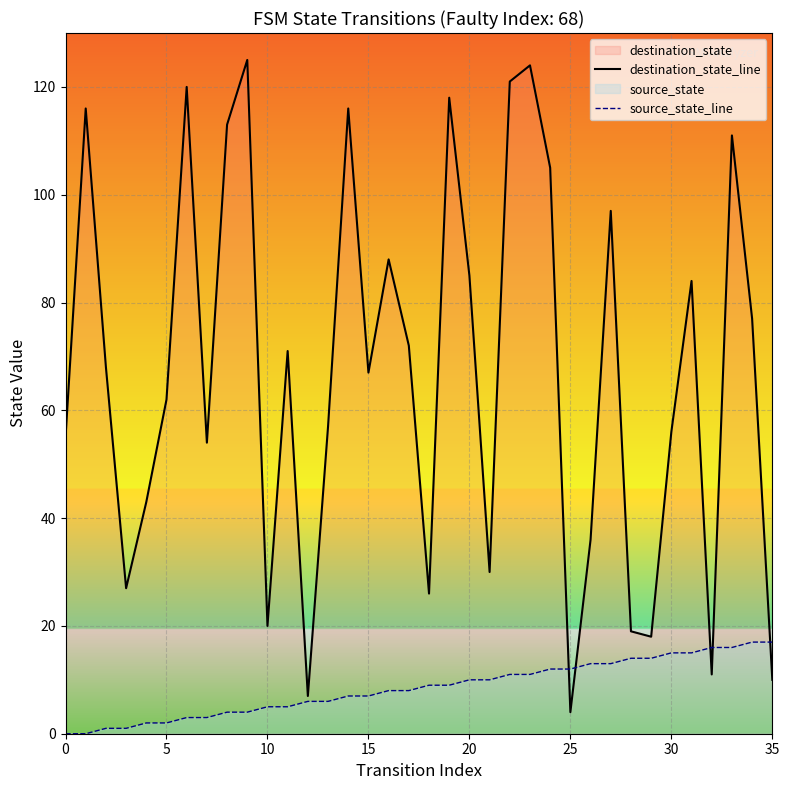

Which series contains the lowest Y value?

source_state_line